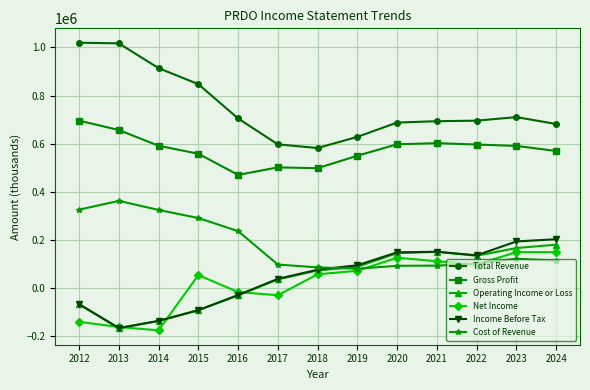

Which series ends up on top after the final intersection of Operating Income or Loss and Income Before Tax?

Income Before Tax